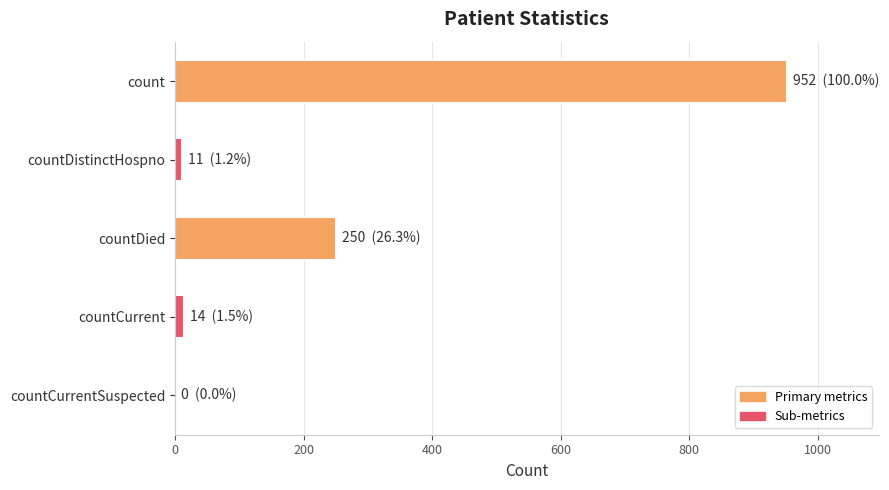

Which has a higher value, countCurrent or count?

count